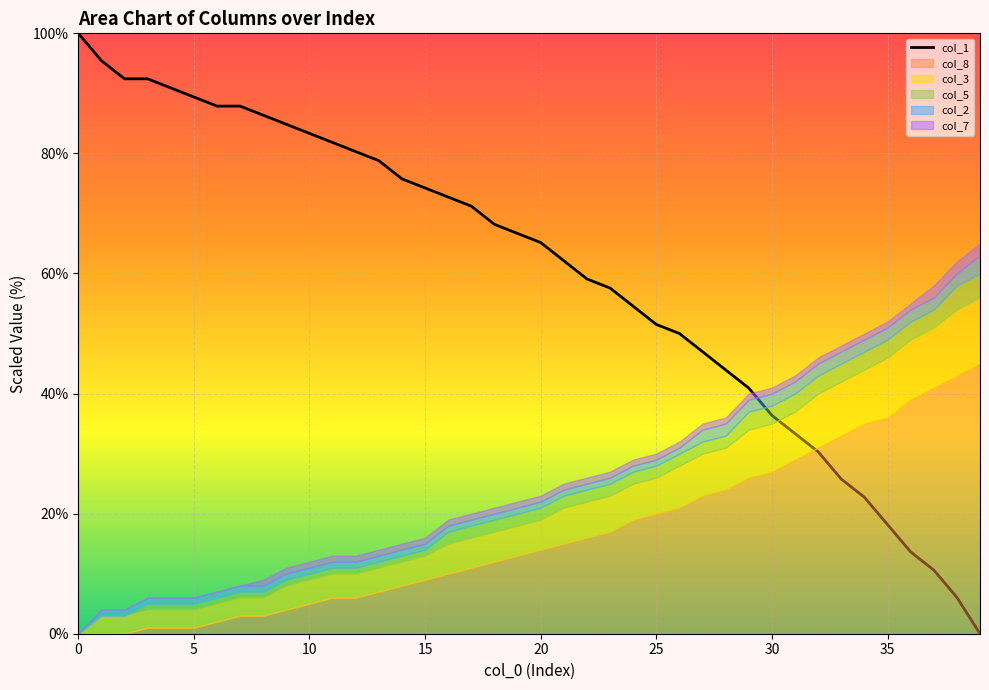

The col_1 series shows 25.5 at 10. True or false?

False